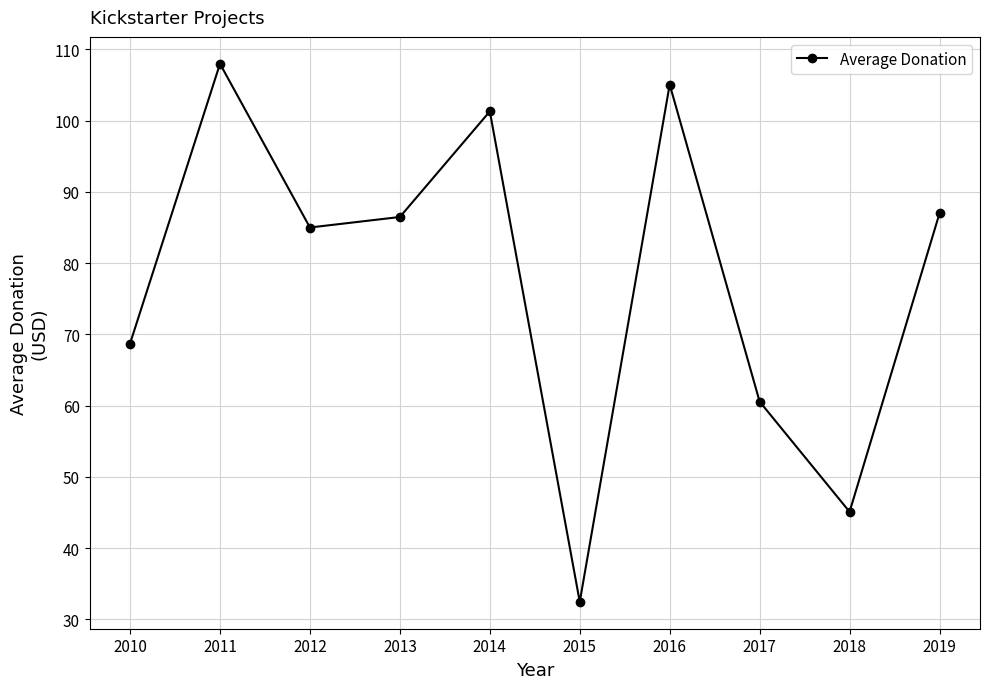

The value at 2017 is 60.6. True or false?

True